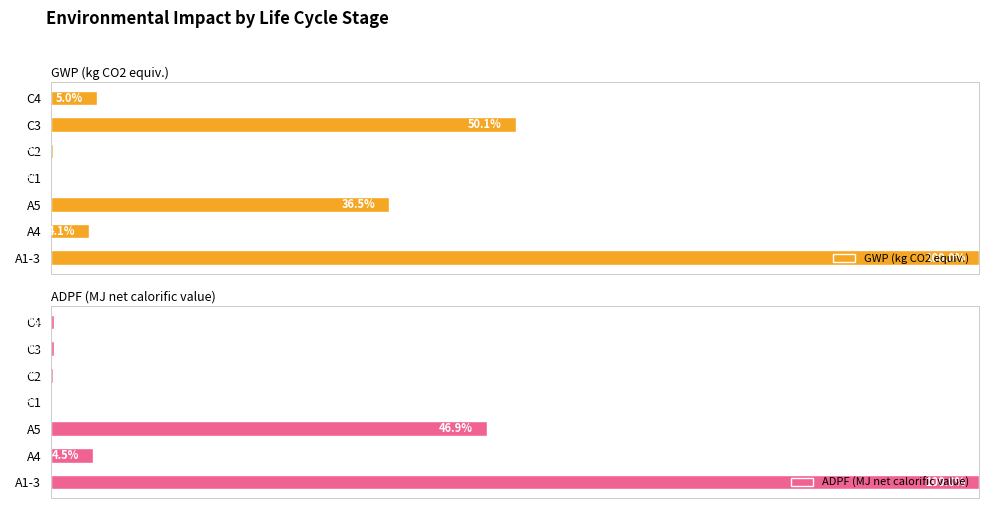

Where is GWP (kg CO2 equiv.) nearest to the value 50?

C3